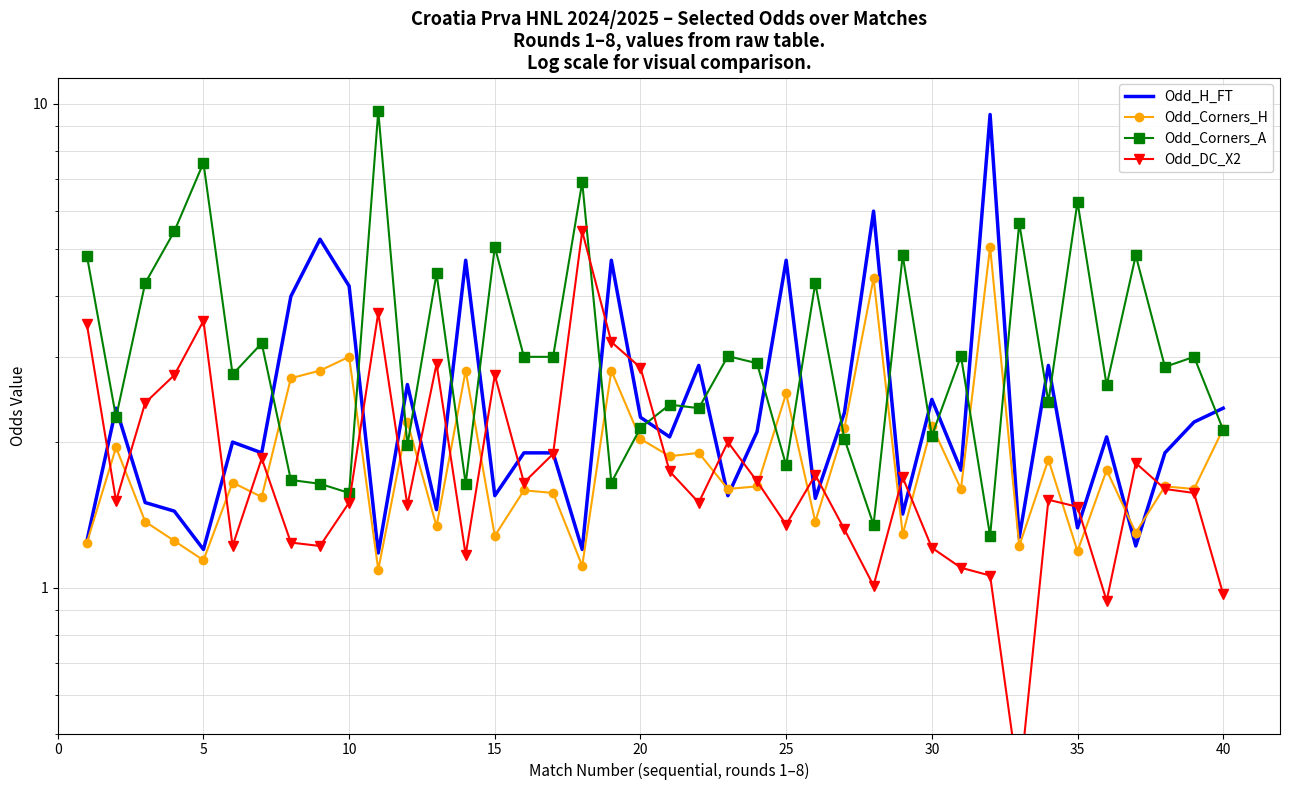

Is it true that Odd_Corners_H equals 0.6 at 25?

False